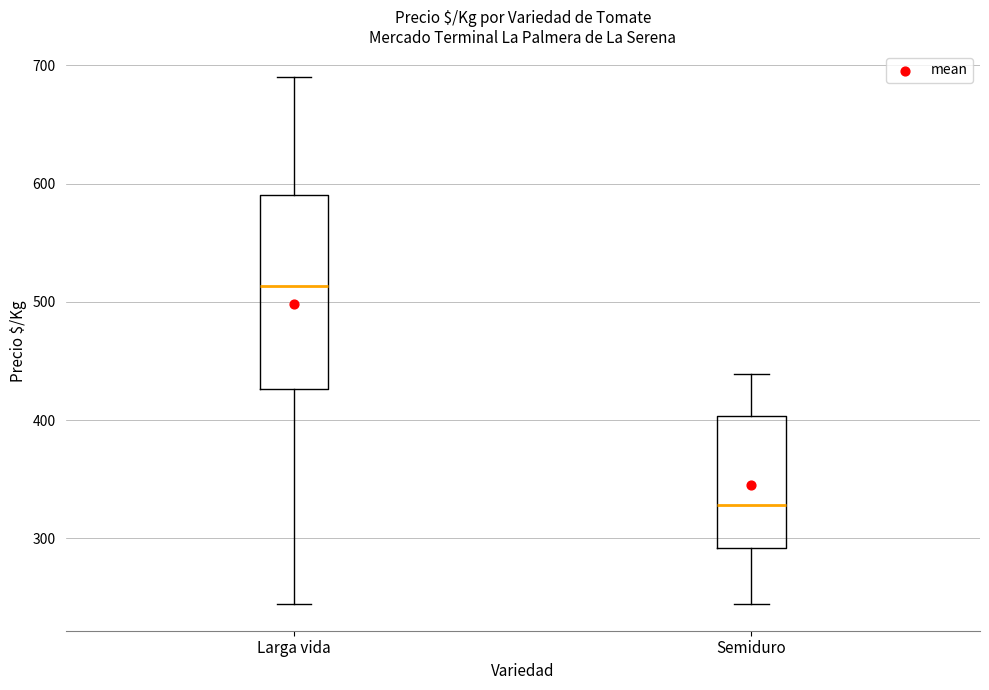

Reading left to right, read every box against the y-axis: the position of its median line, the range the box covers, and the ends of its whiskers. The values are not printed on the chart, so give them approximately, as read against the axis.

Larga vida: median 510, box 430 to 590, whiskers 240 to 690
Semiduro: median 330, box 290 to 400, whiskers 240 to 440